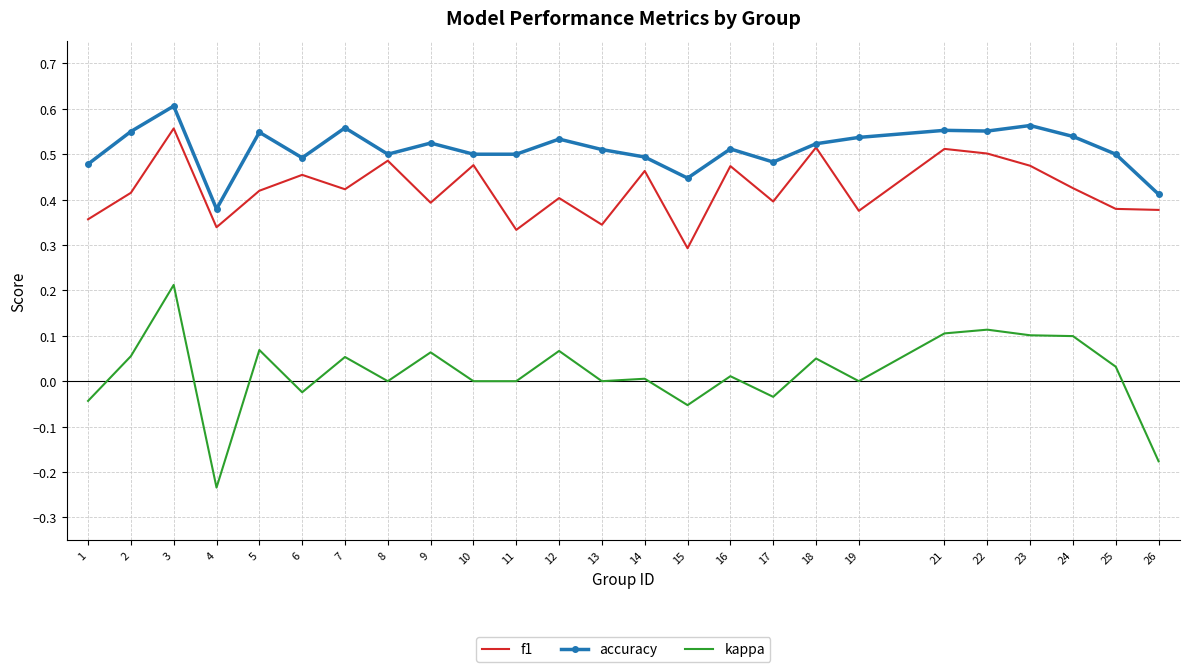

Which series has the largest range (max minus min)?

kappa